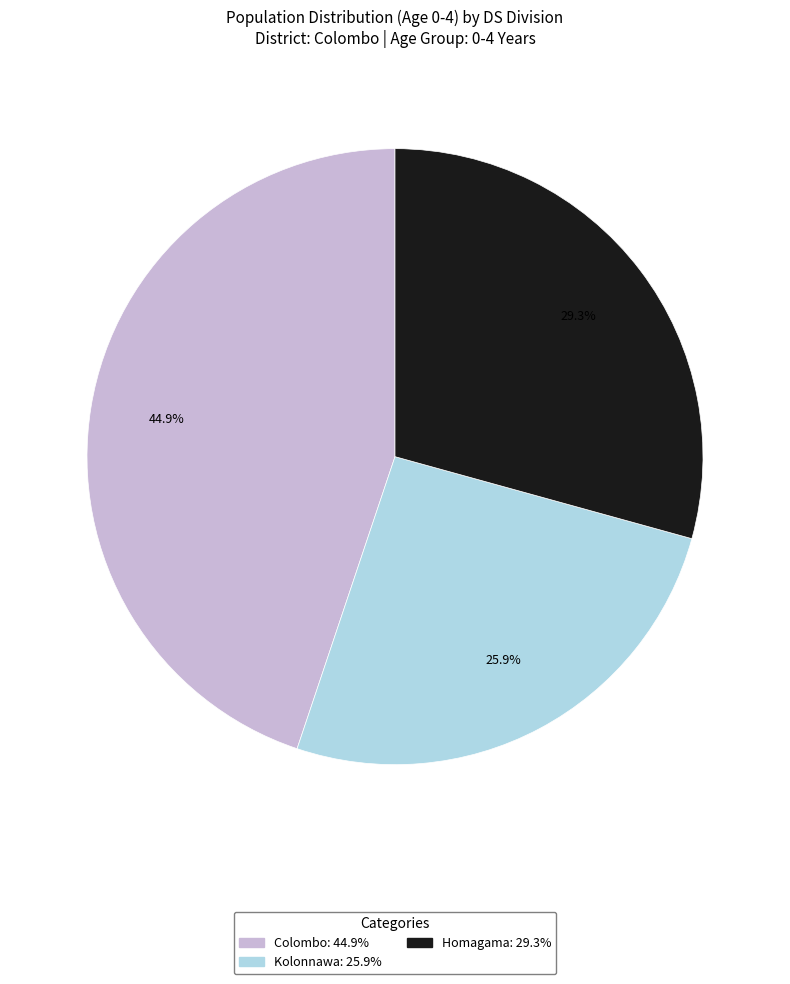

What percentage is the Colombo slice, to the nearest percent?

45%